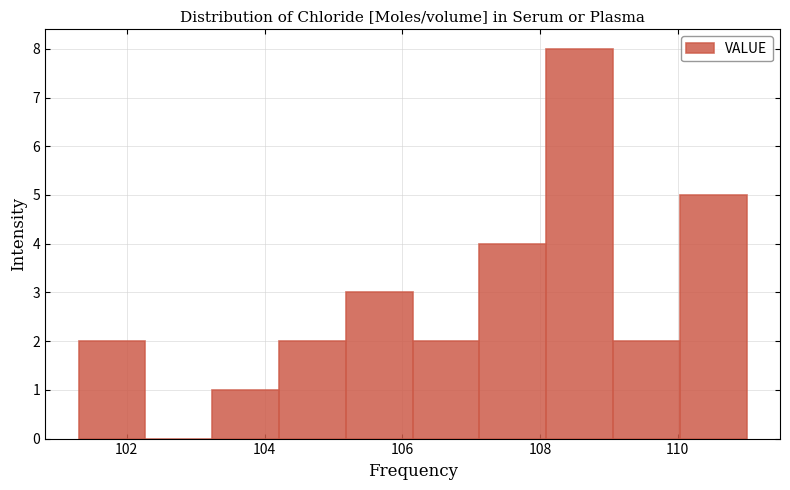

Reading left to right, transcribe this chart: for each bar, give the range it covers on the x-axis and its height. Neither the bar edges nor the heights are printed on the chart, so give them approximately, as read against the axes.

101.4 to 102.2: 2
102.2 to 103.2: 0
103.2 to 104.2: 1
104.2 to 105.2: 2
105.2 to 106.2: 3
106.2 to 107.2: 2
107.2 to 108.0: 4
108.0 to 109.0: 8
109.0 to 110.0: 2
110.0 to 111.0: 5